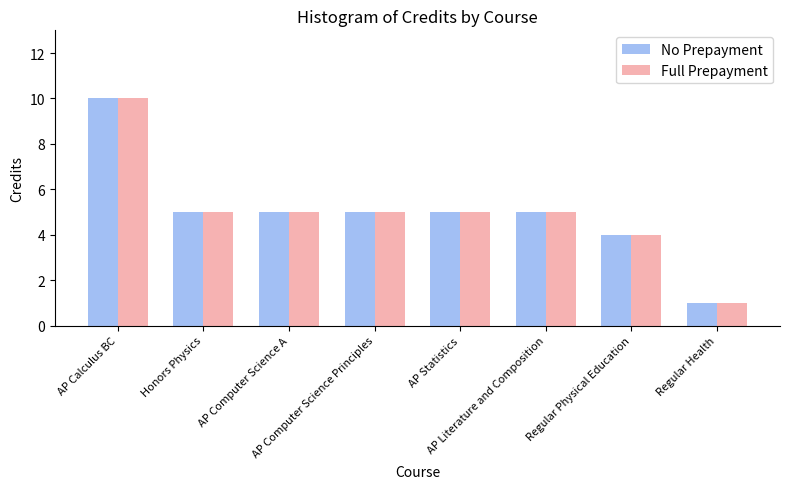

At how many categories does at least one series exceed 9?

1